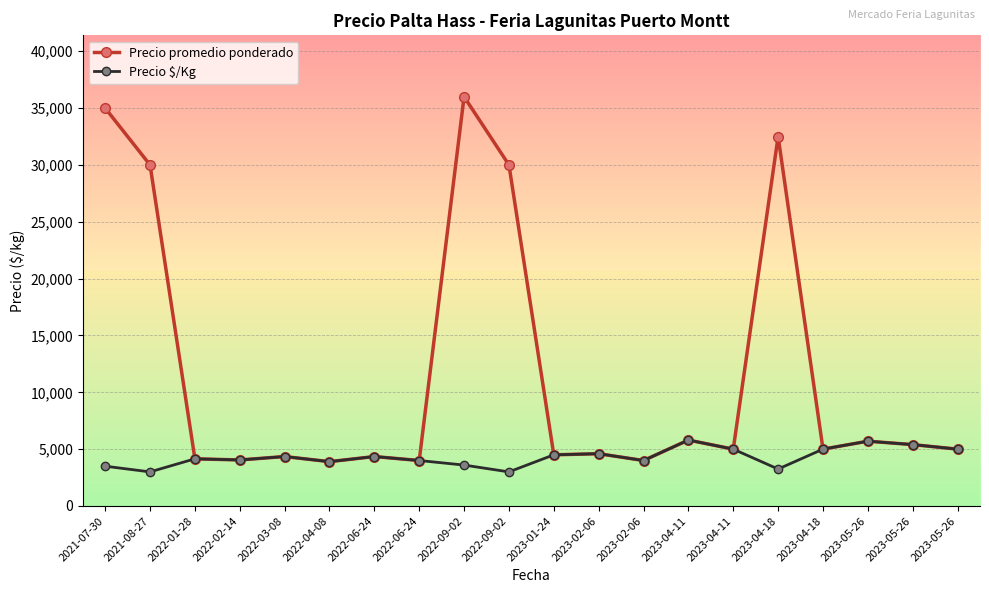

In Precio $/Kg, how many points are higher than both neighbors (excluding endpoints)?

6